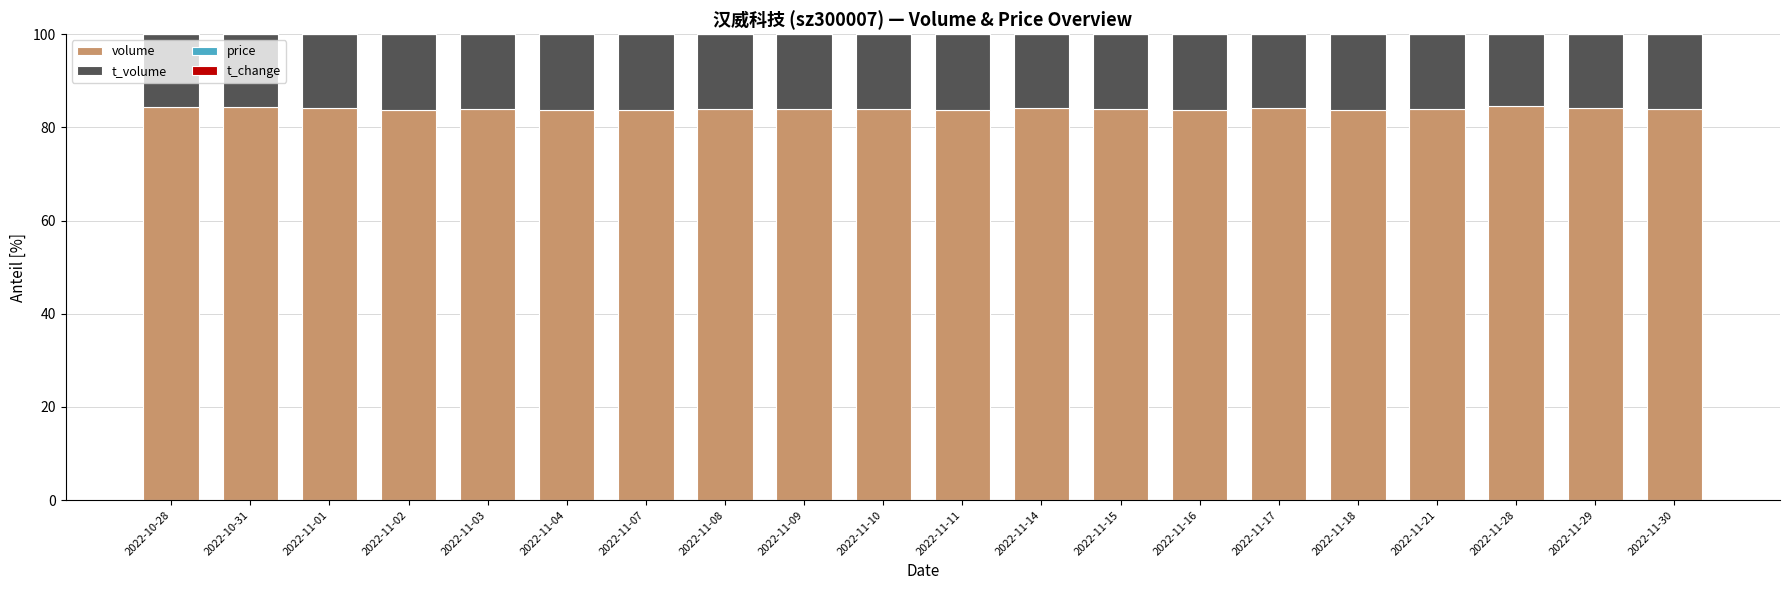

True or false: volume has a value of 124.5 at 2022-11-08.

False